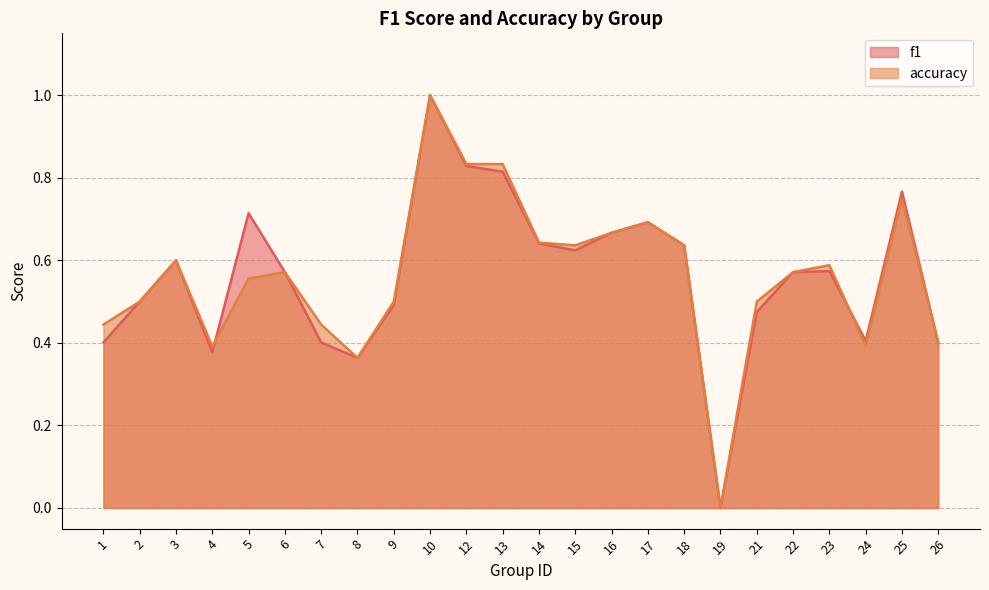

Is it true that accuracy equals 0.8 at 12?

True